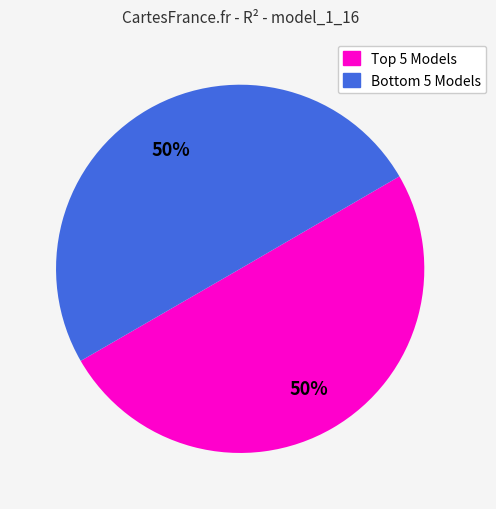

To the nearest percent, what is the average slice percentage?

50%